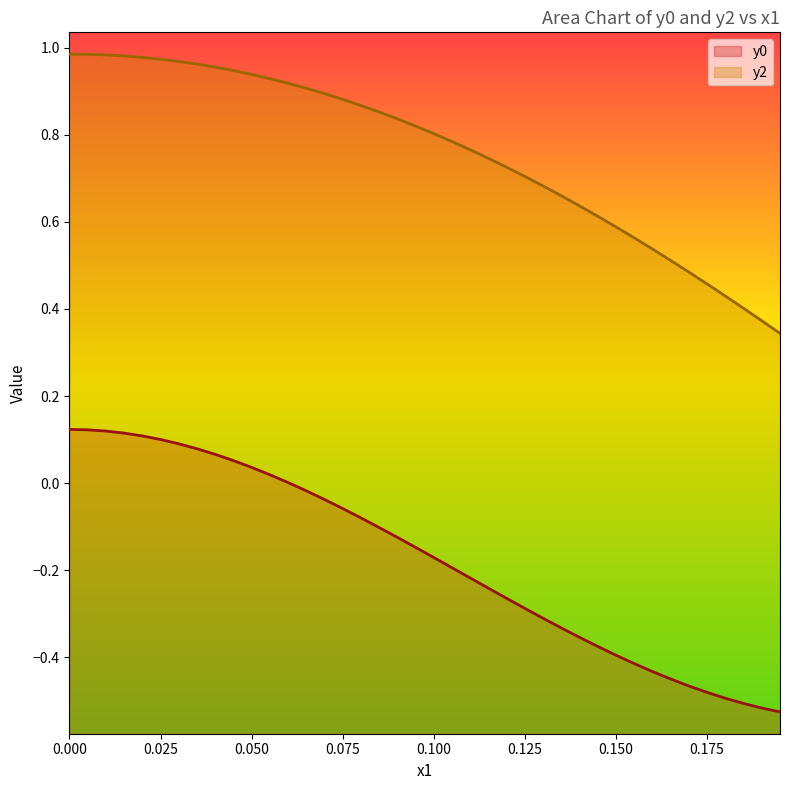

True or false: y2 and y0 intersect in this chart.

False